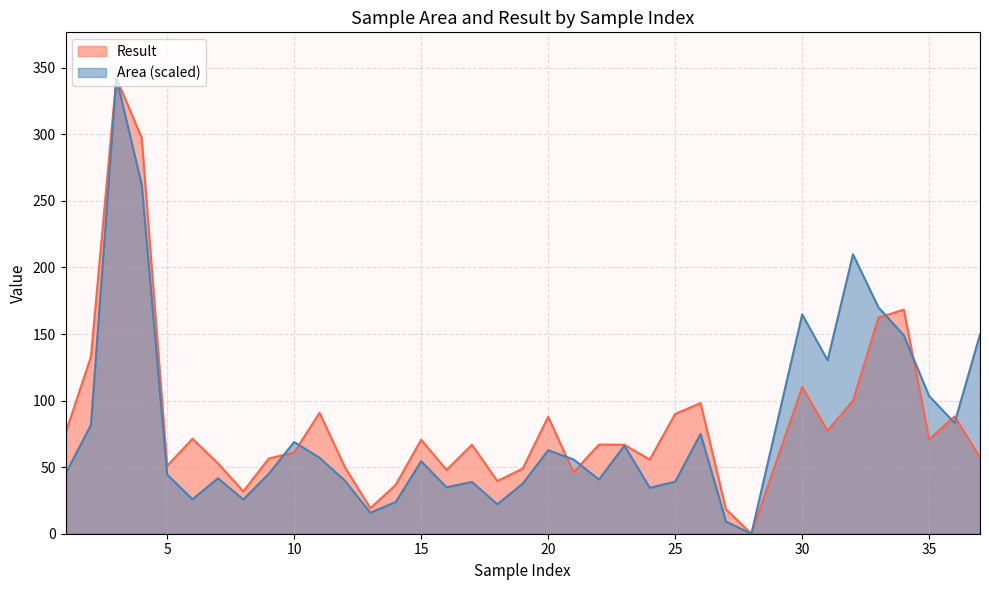

Count the number of categories in the chart.

36